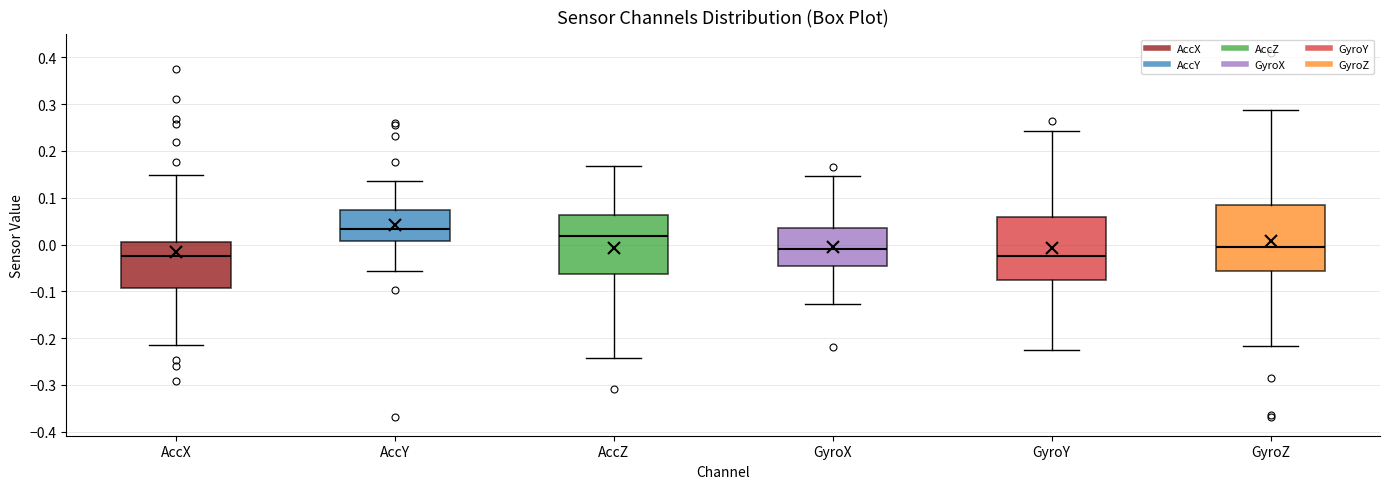

Where does the upper whisker of the box for AccZ end on the y-axis? The values are not printed on the chart, so give them approximately, as read against the axis.

0.17